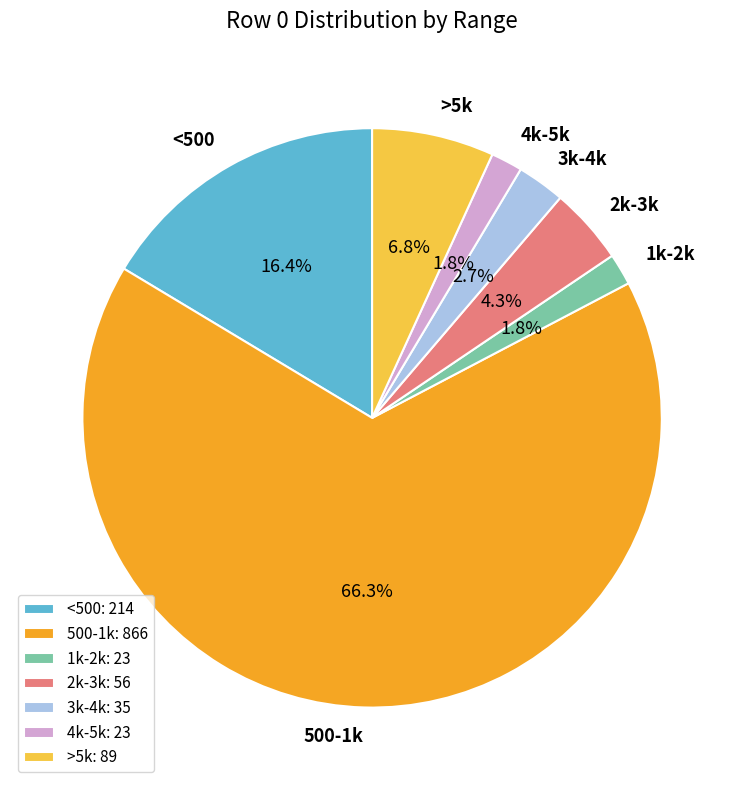

Is 500-1k the majority of the pie?

Yes